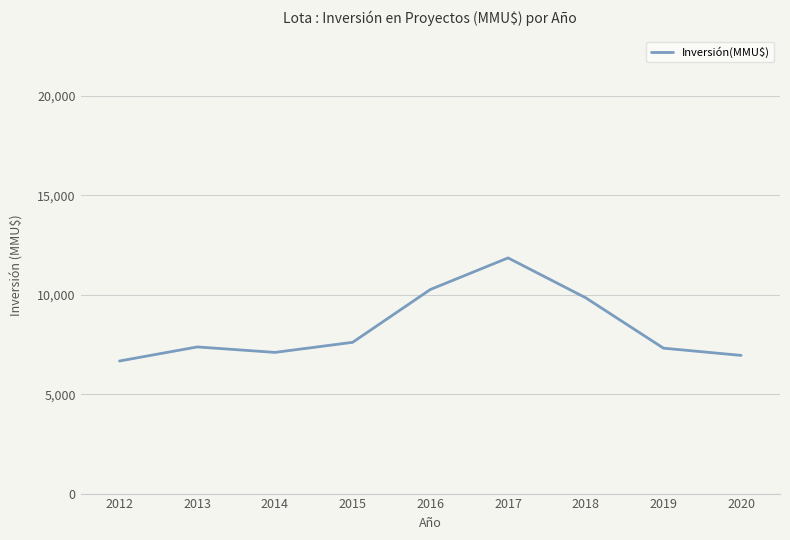

Which has a higher value, 2019 or 2020?

2019